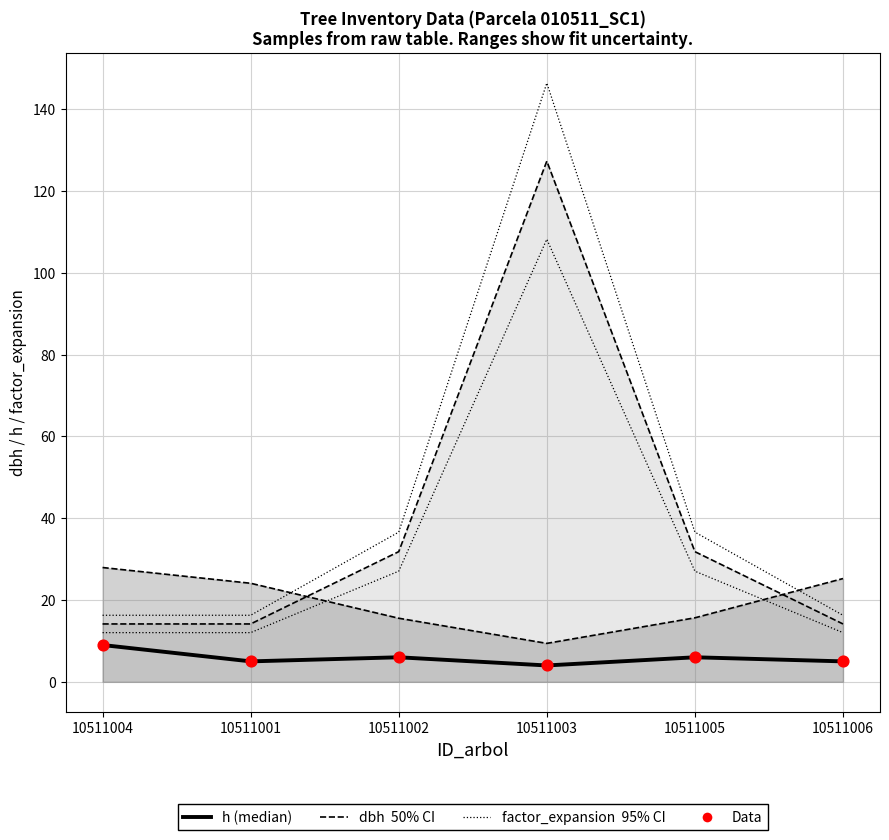

At how many categories does at least one series exceed 108?

1